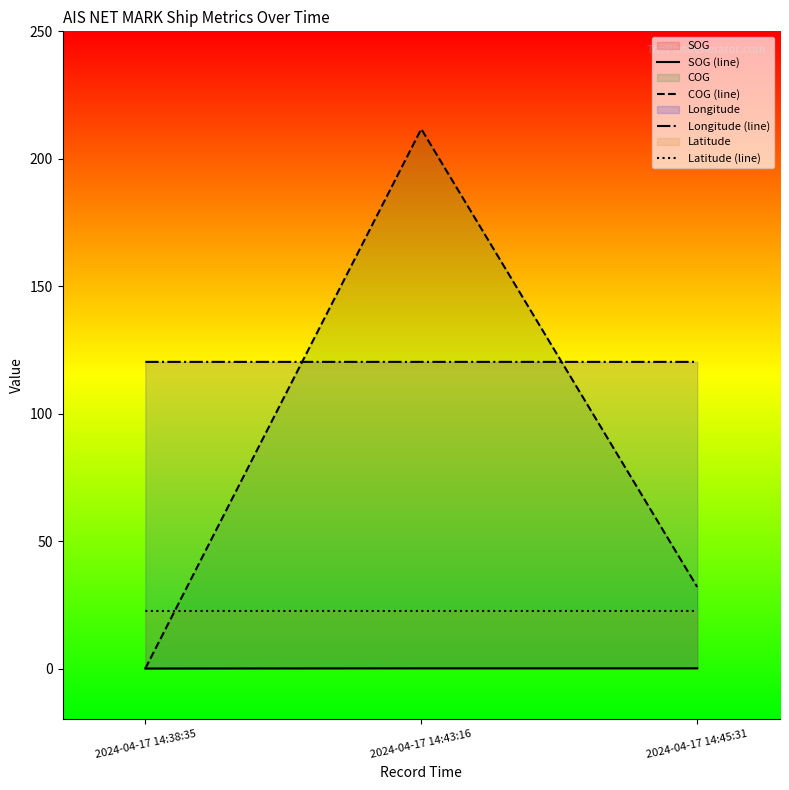

What is the total value across all series at 2024-04-17 14:43:16?

354.7